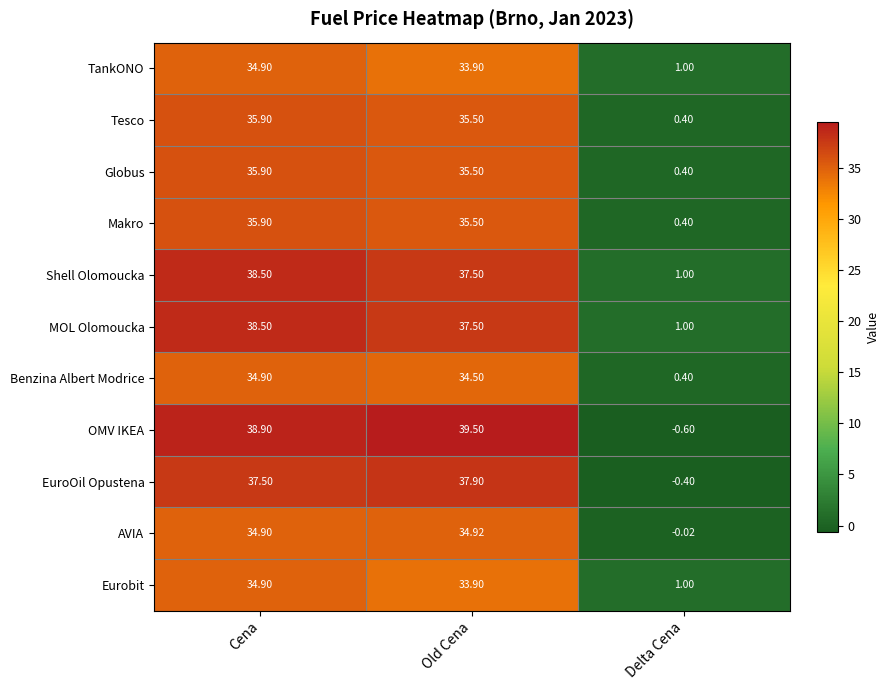

What is the total value across all series at Delta Cena?

4.6